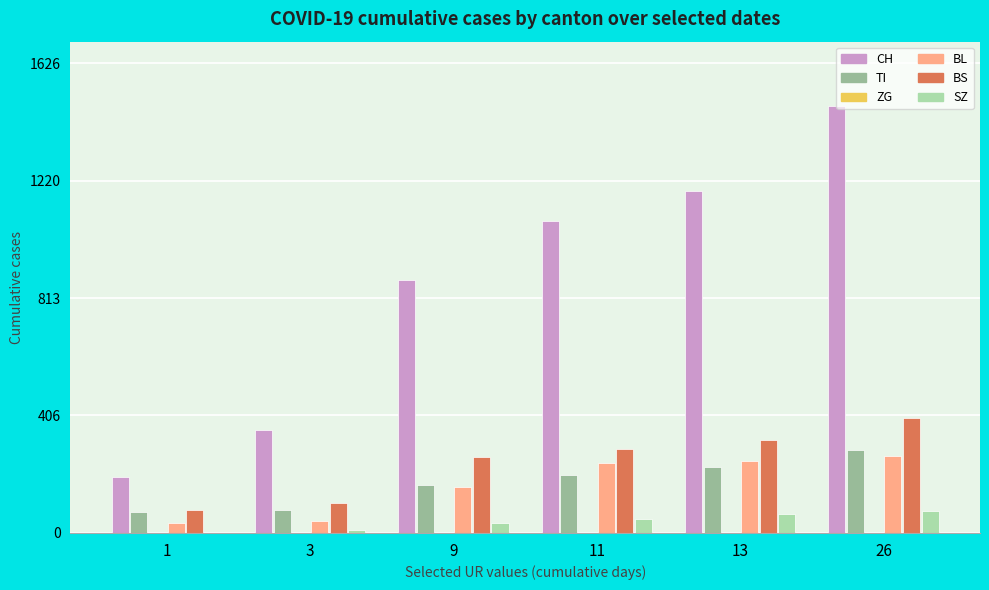

Which series changed the most between 3 and 26?

CH